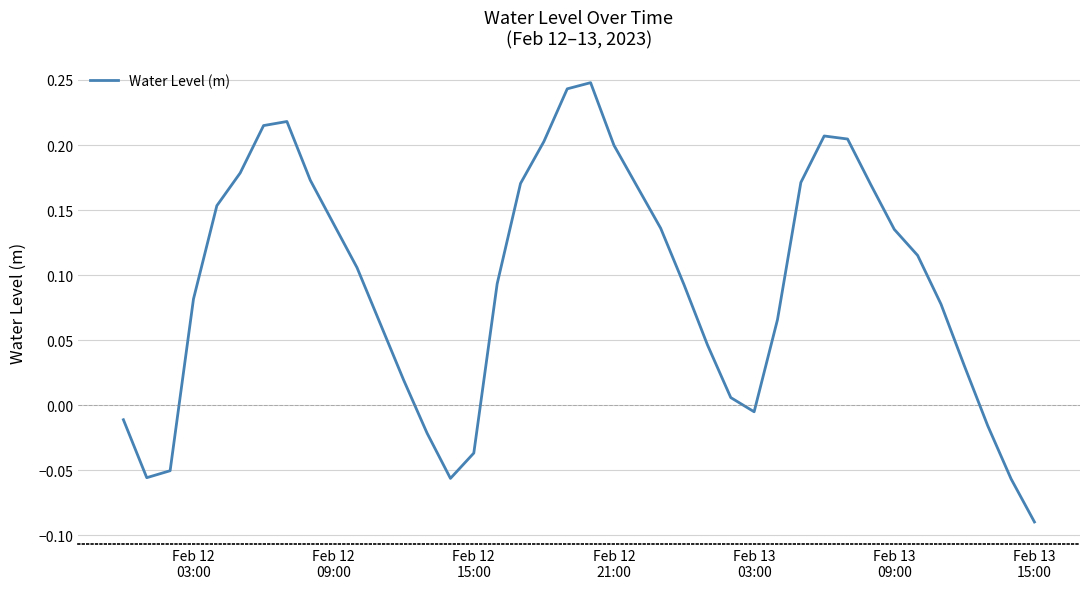

Is this an area chart (filled region under the line)?

No